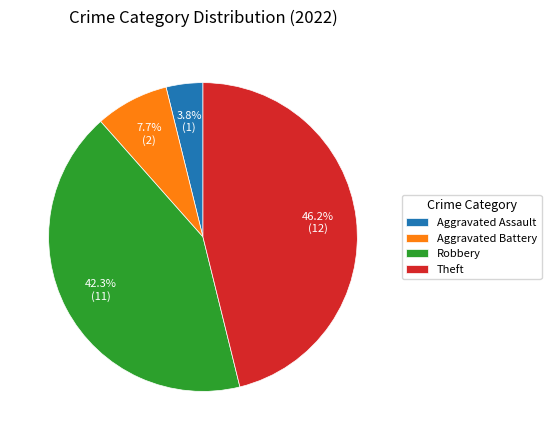

Does any single category account for the majority?

No